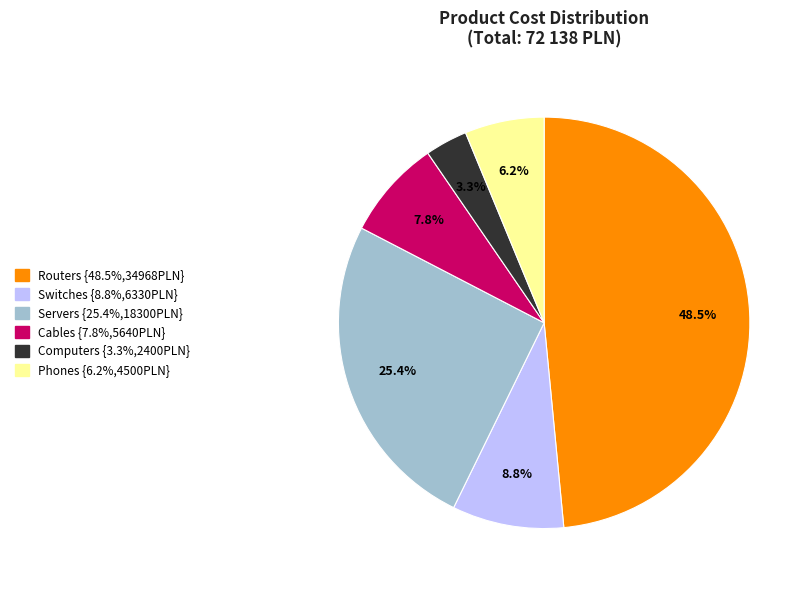

Is Routers the majority of the pie?

No